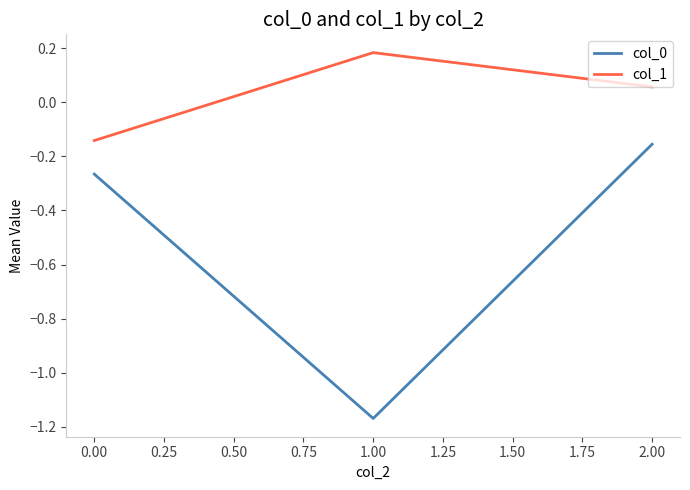

What is the total value across all series at 0.00?

-0.4